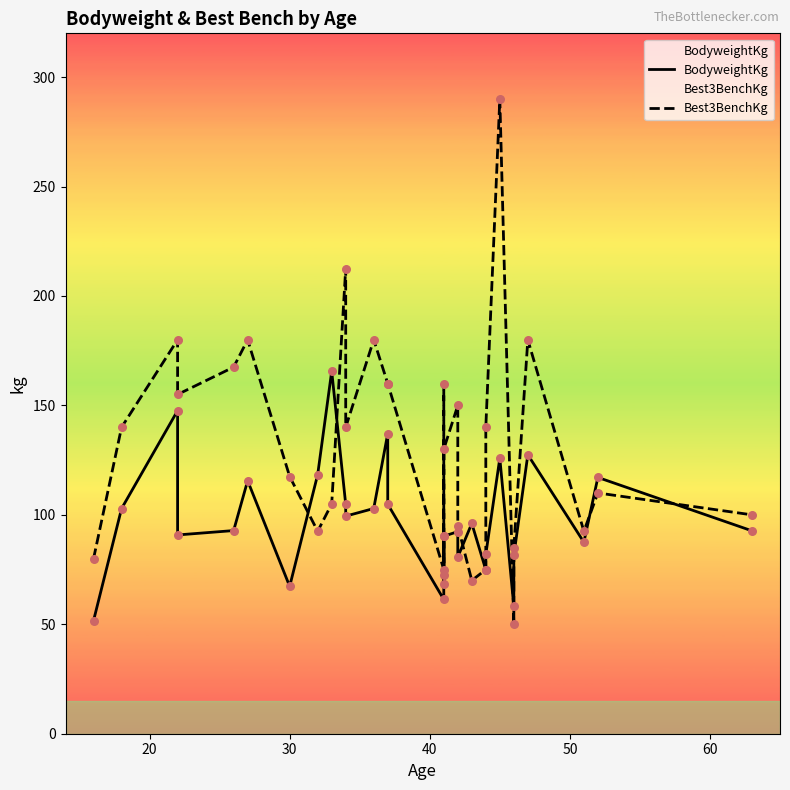

Is the value of BodyweightKg at 10 greater than the value of Best3BenchKg at 28?

No